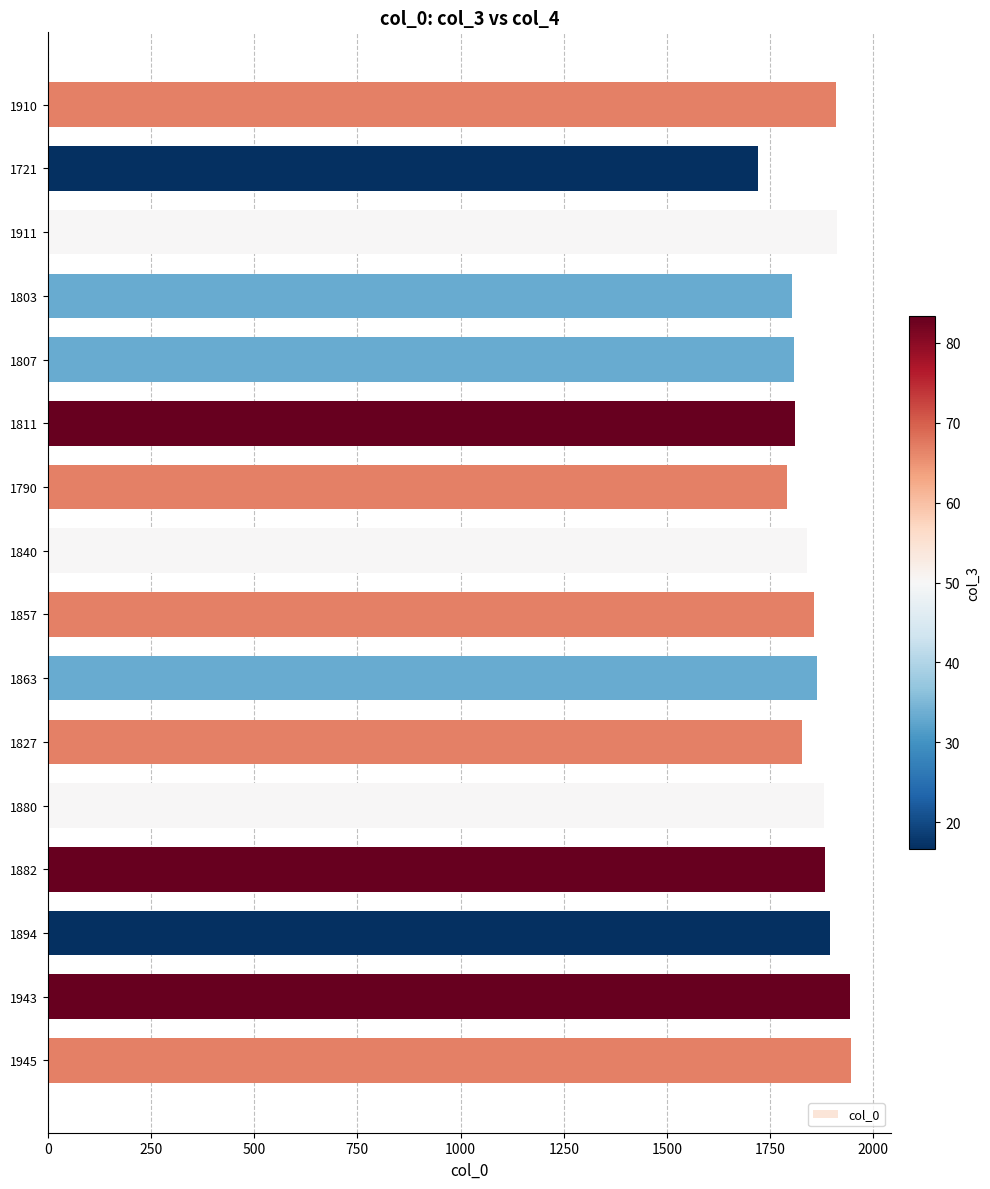

Are the bars horizontal?

Yes